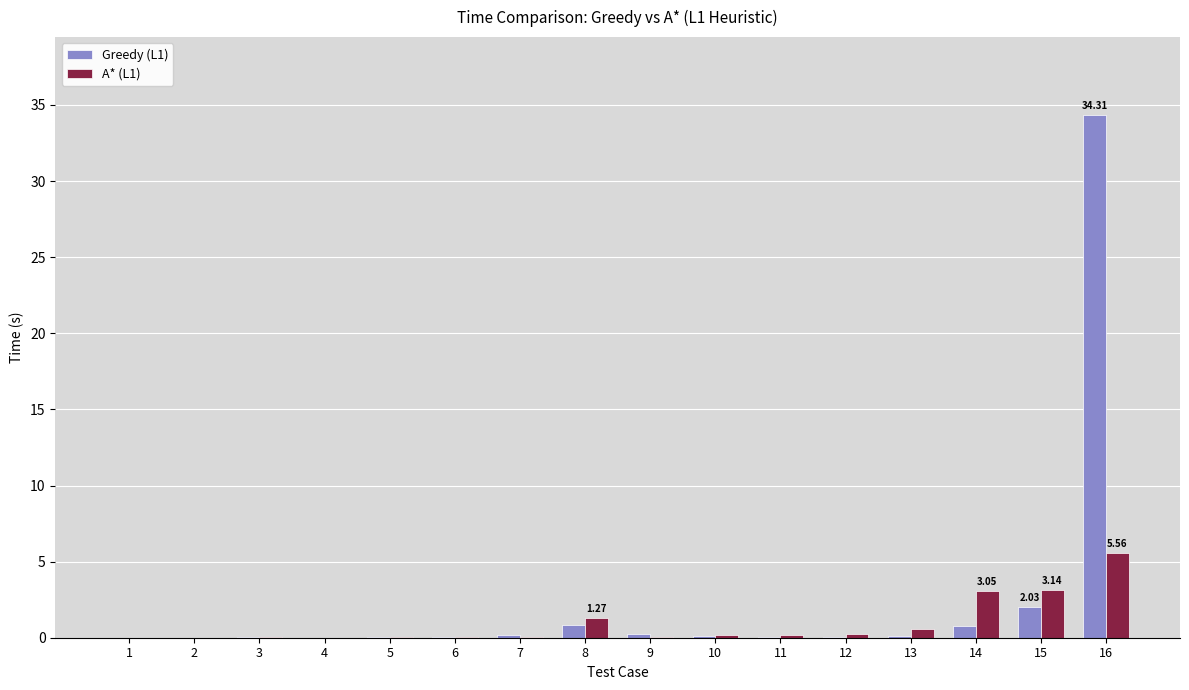

What is the total value across all series at 8?

2.1